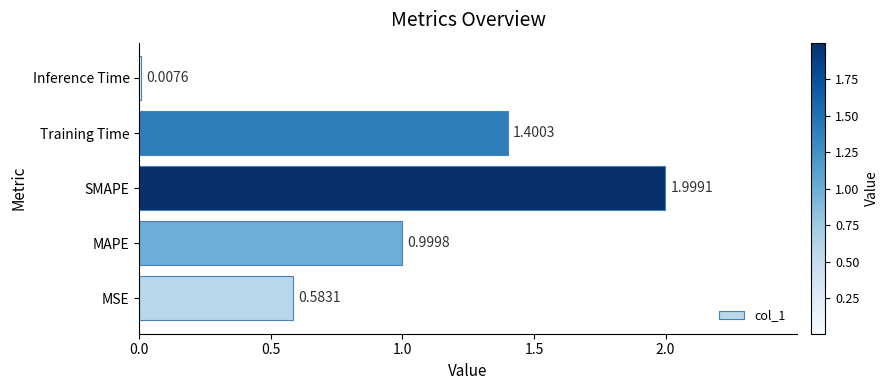

What is the difference between the values at Training Time and Inference Time?

1.4